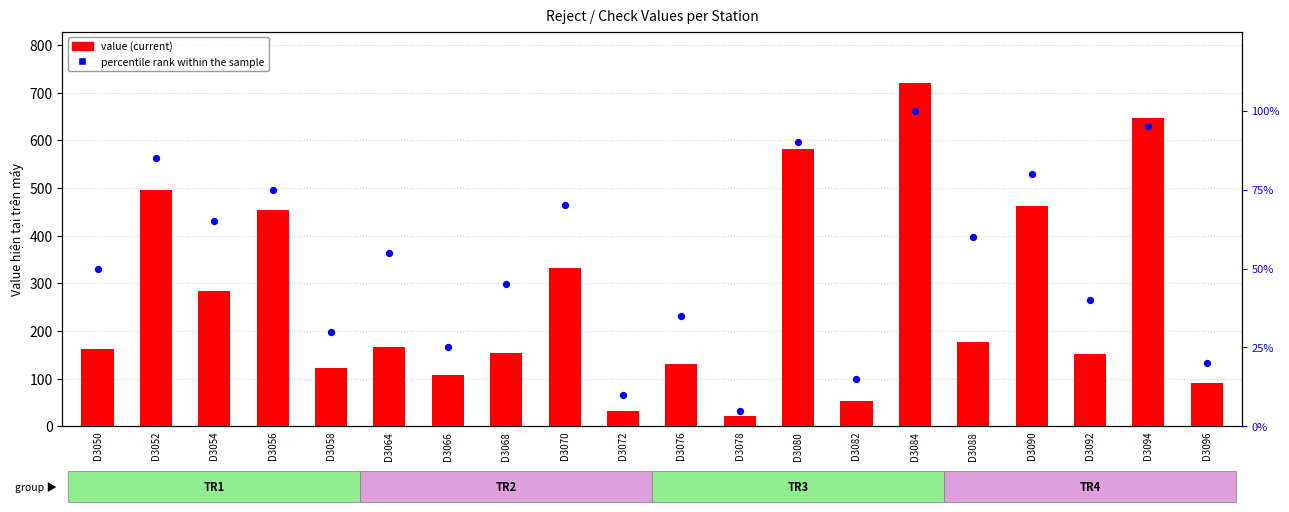

At which category is the sum across all series the highest?

D3084